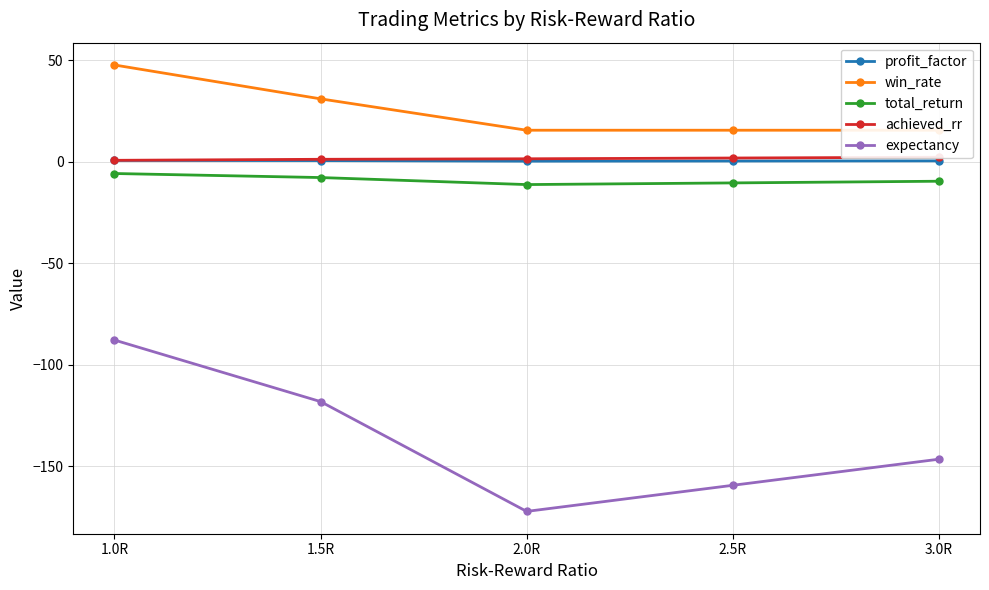

True or false: expectancy and total_return intersect in this chart.

False